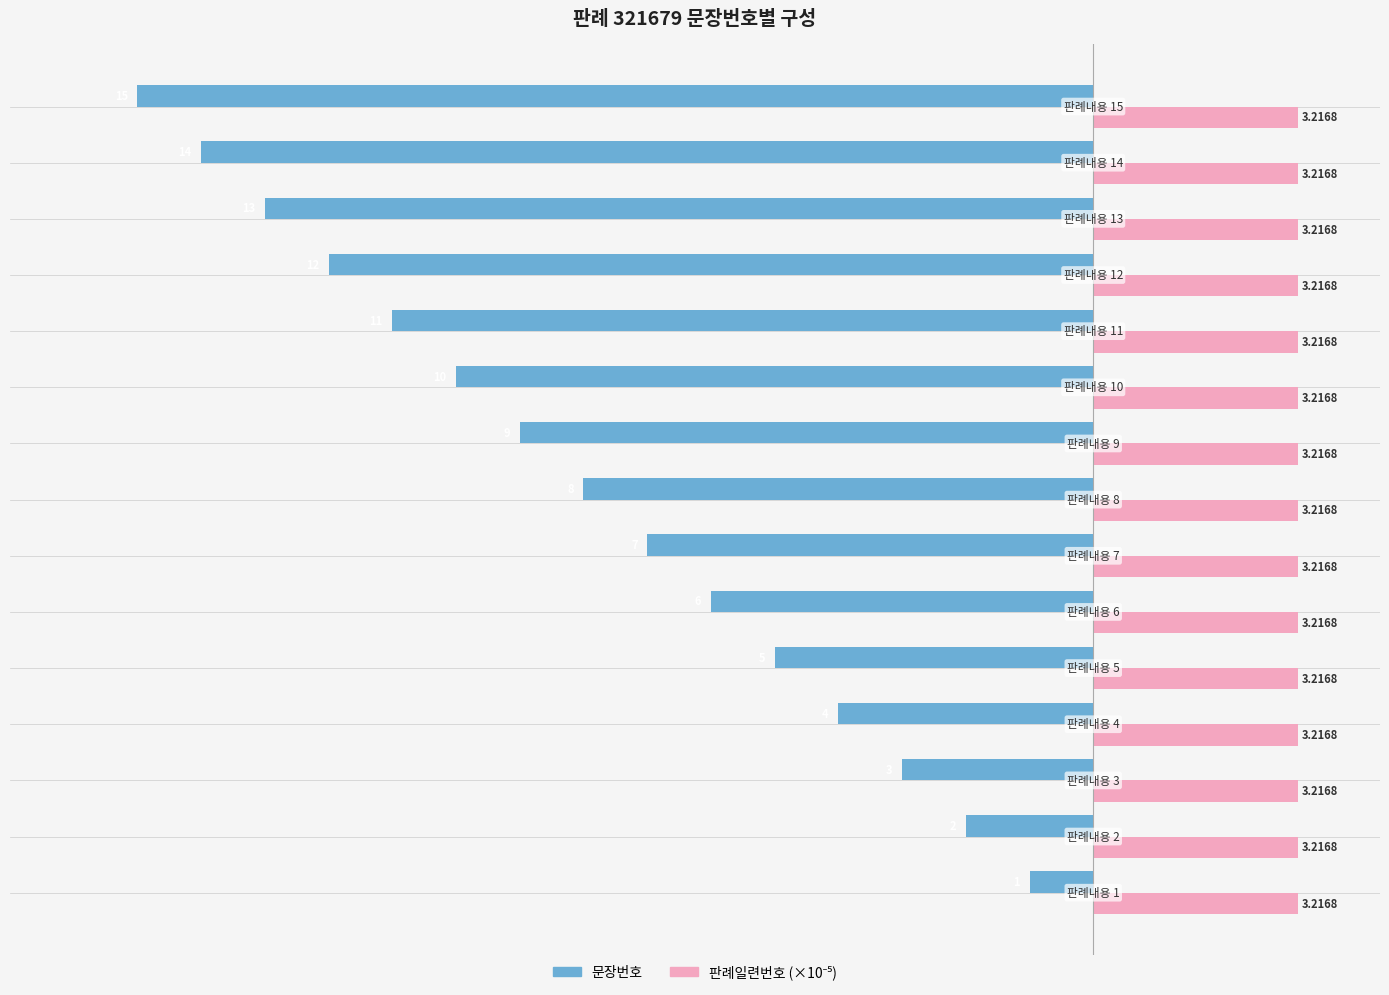

What is the difference between the maximum and second lowest values in the 문장번호 series?

13.0